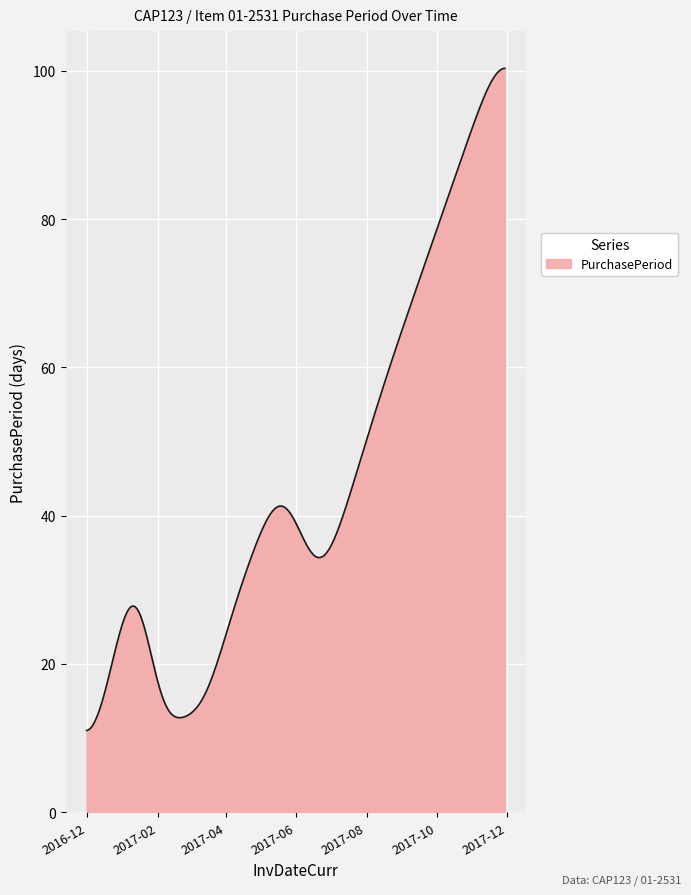

What is the greatest value displayed?

100.3